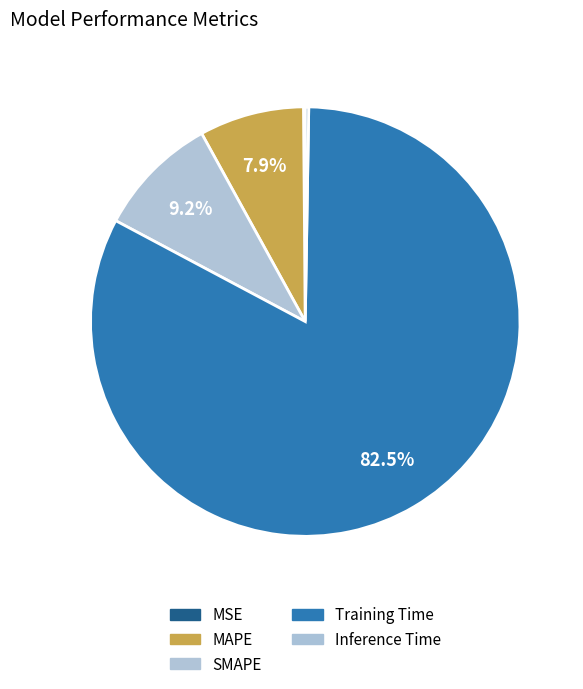

Does MAPE represent more than half of the total?

No